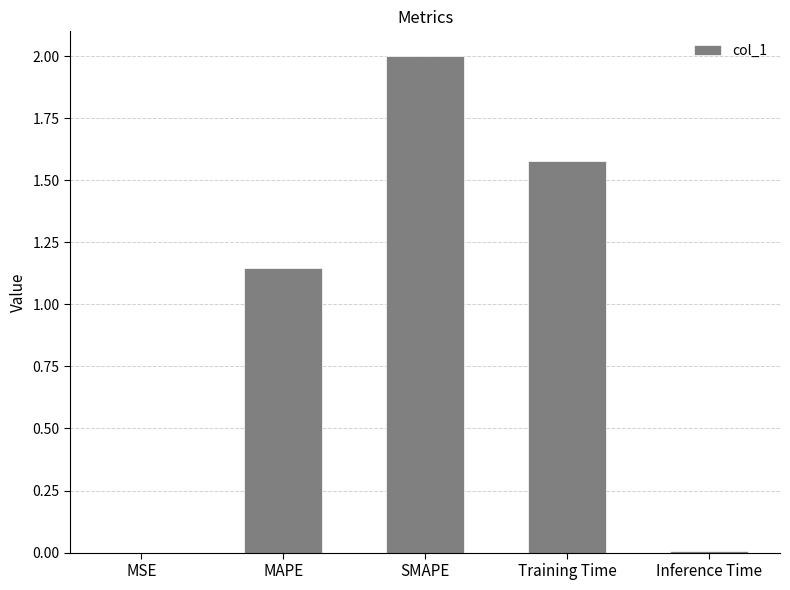

Count the number of categories in the chart.

5